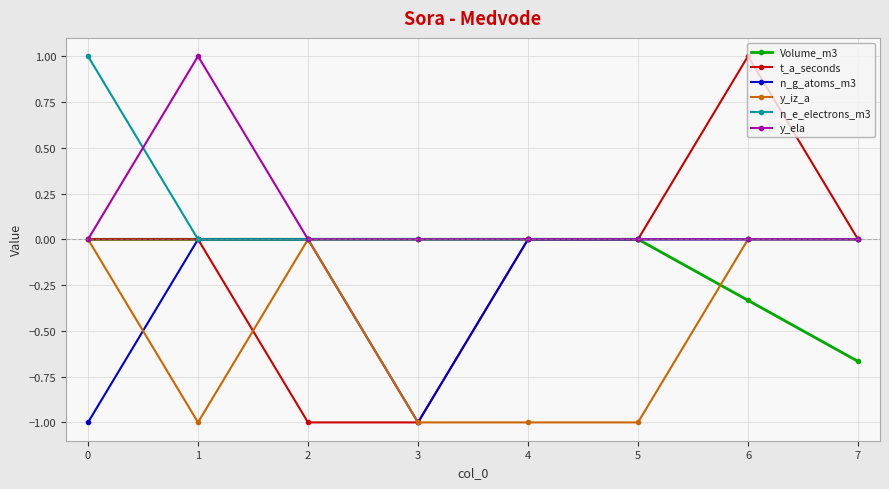

What is the average value of the t_a_seconds series?

-0.1